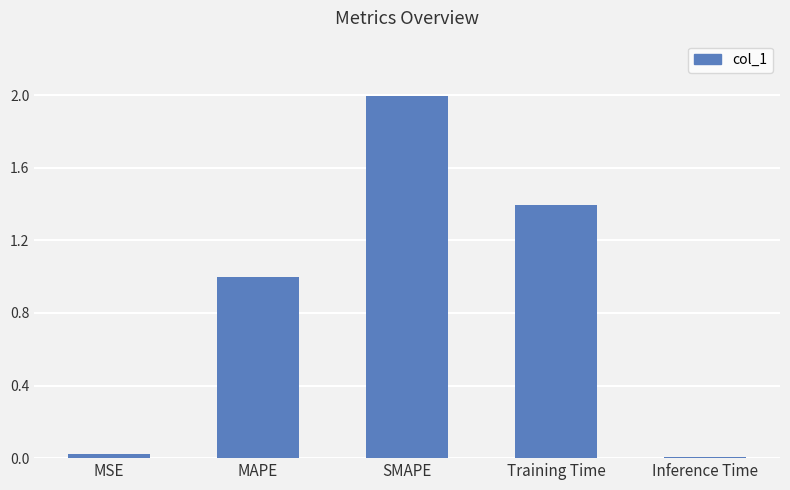

What is the sum of all values?

4.4